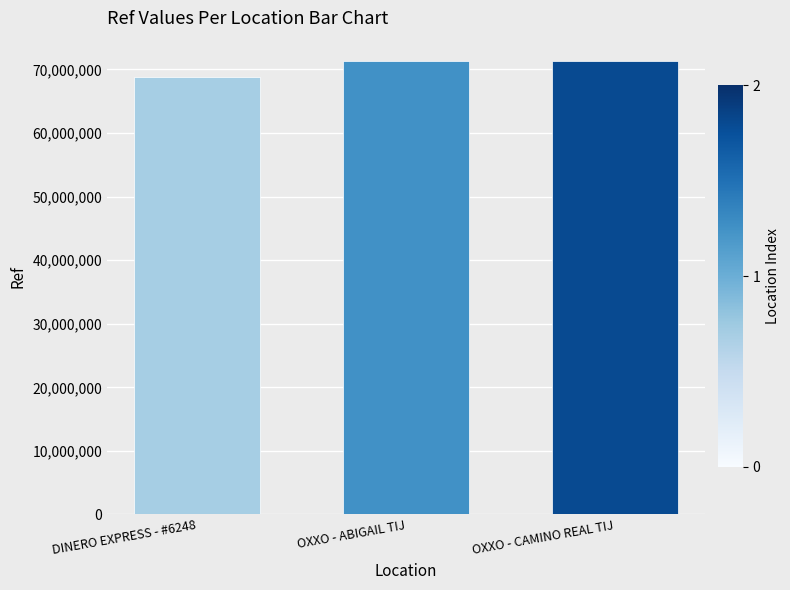

What is the label of the 1st bar from the right?

OXXO - CAMINO REAL TIJ